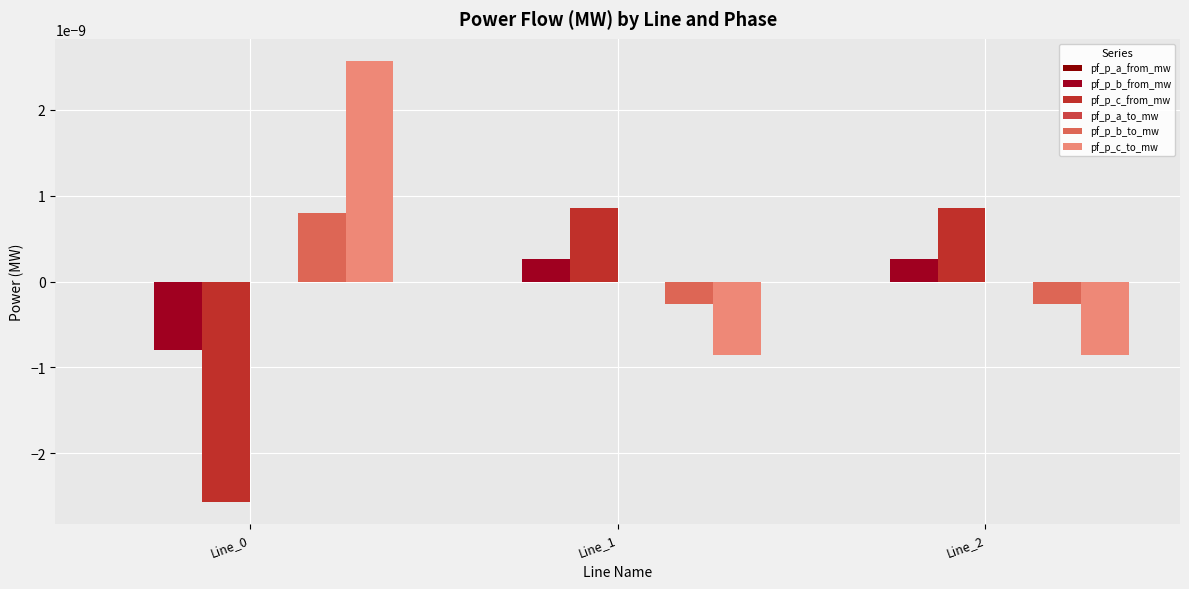

The pf_p_c_to_mw series shows -0.0 at Line_2. True or false?

True